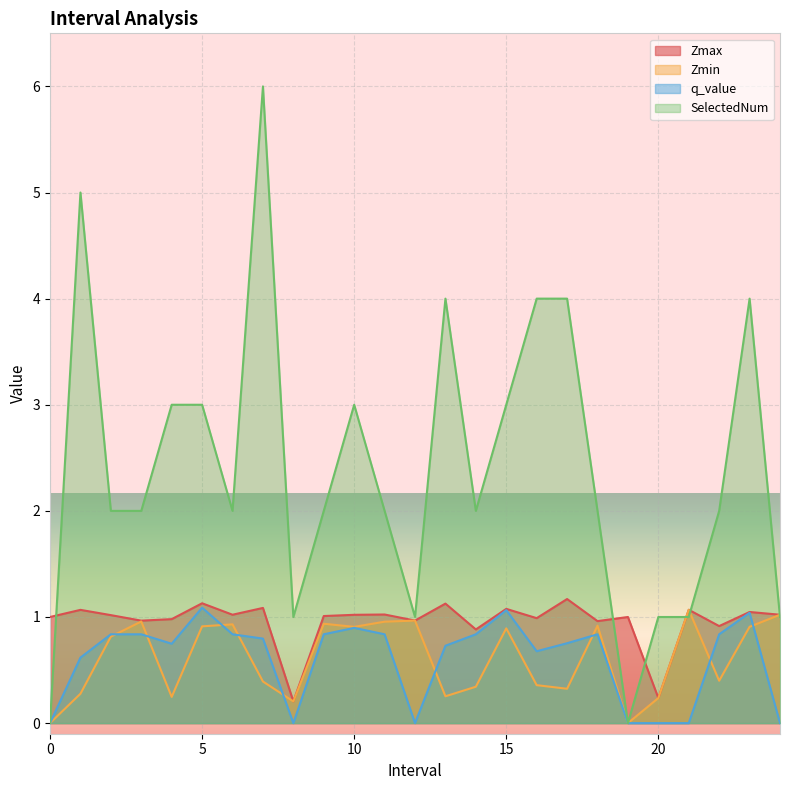

Which series changed the most between 5.0 and 21.0?

SelectedNum